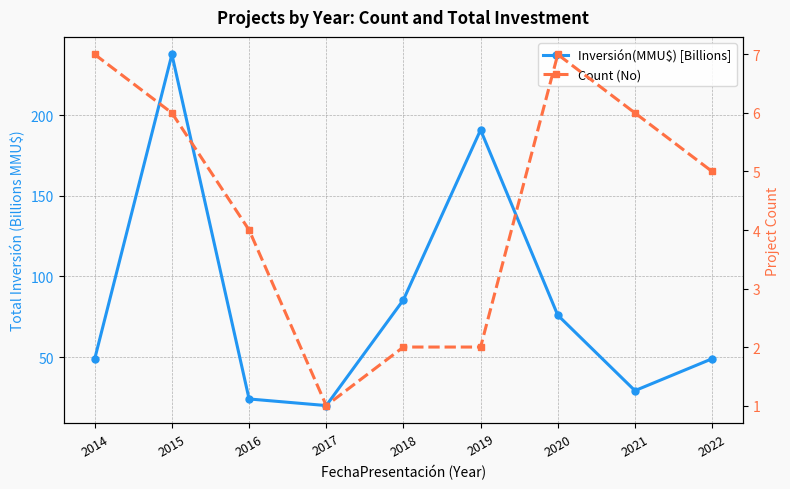

What is the value of the Count (No) point at the 1st from the left?

7.0